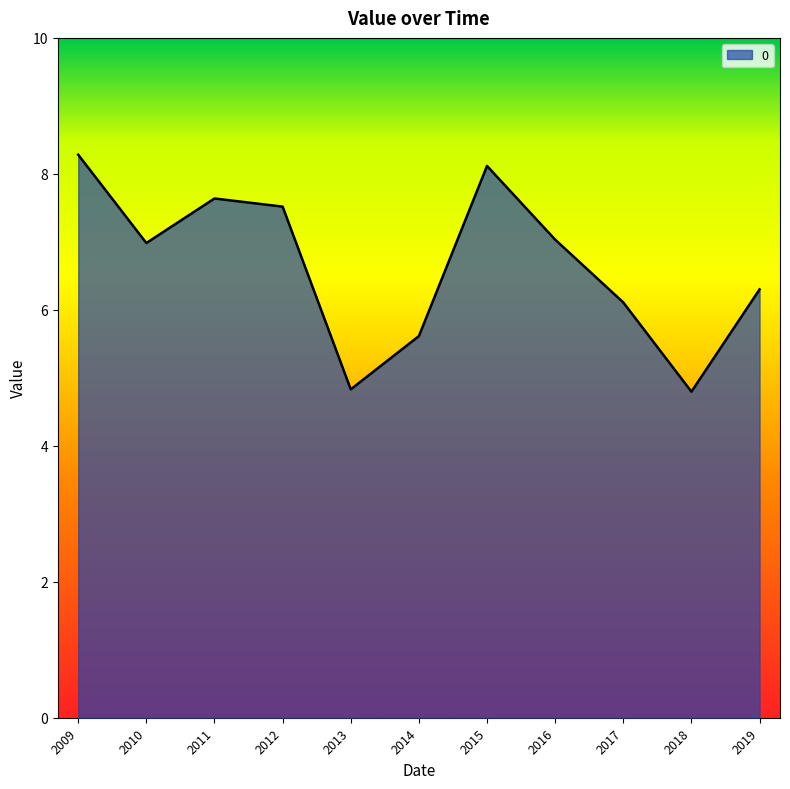

What is the maximum value shown in the chart?

8.3